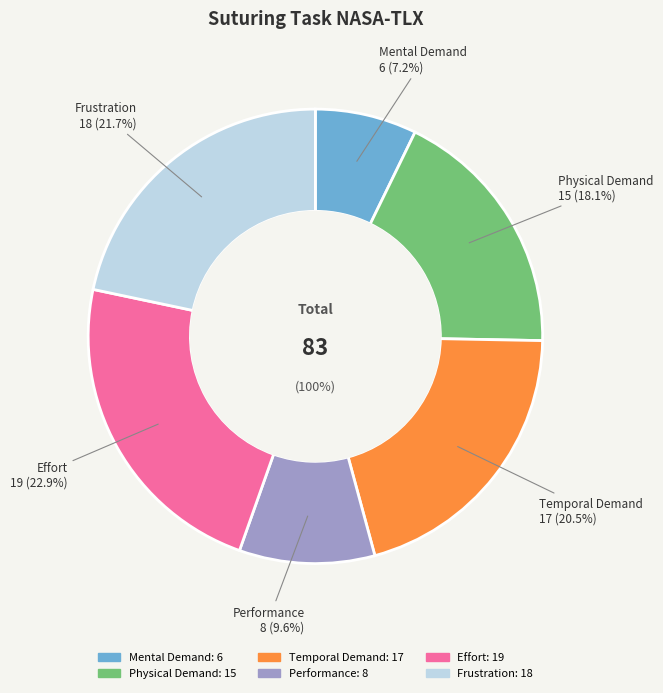

To the nearest percent, what portion does Frustration represent?

22%